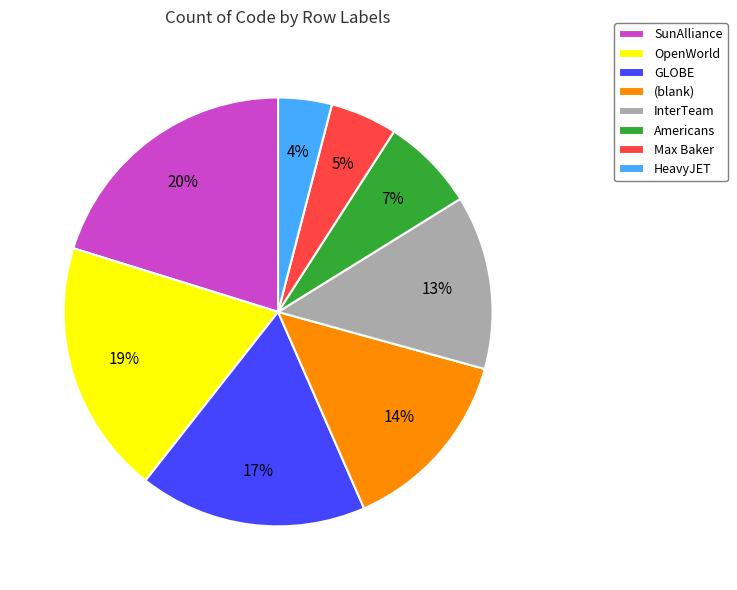

Does Max Baker represent more than half of the total?

No